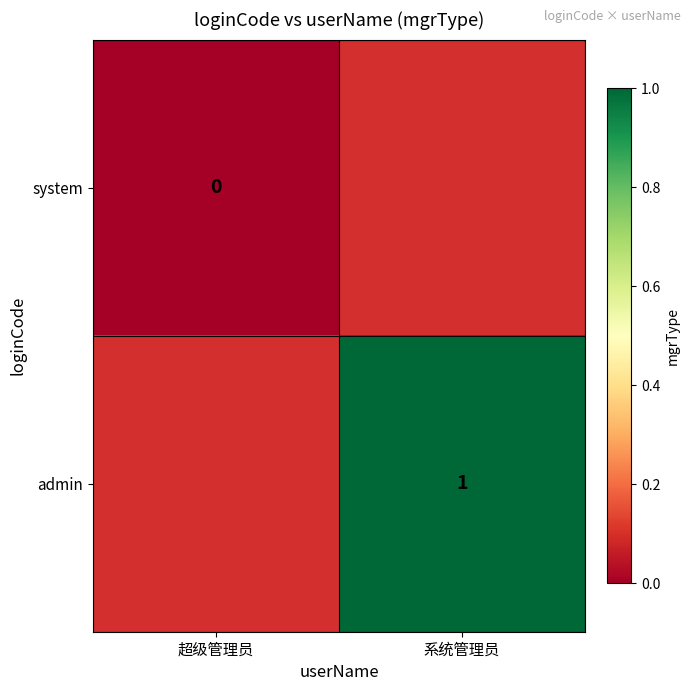

At 系统管理员, list the series in order from smallest to largest.

system, admin